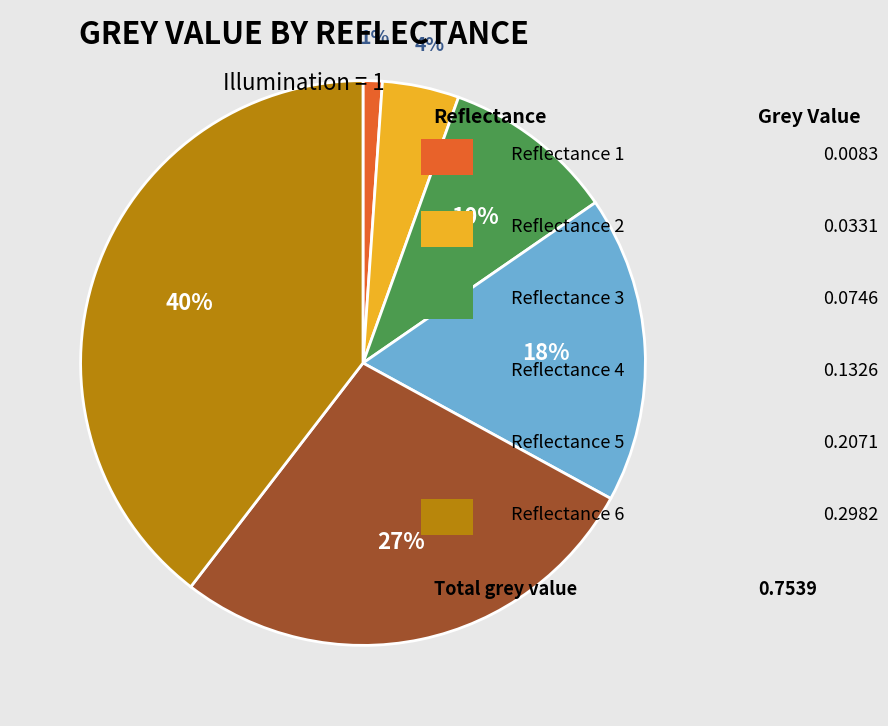

To the nearest percent, what is the average slice percentage?

17%